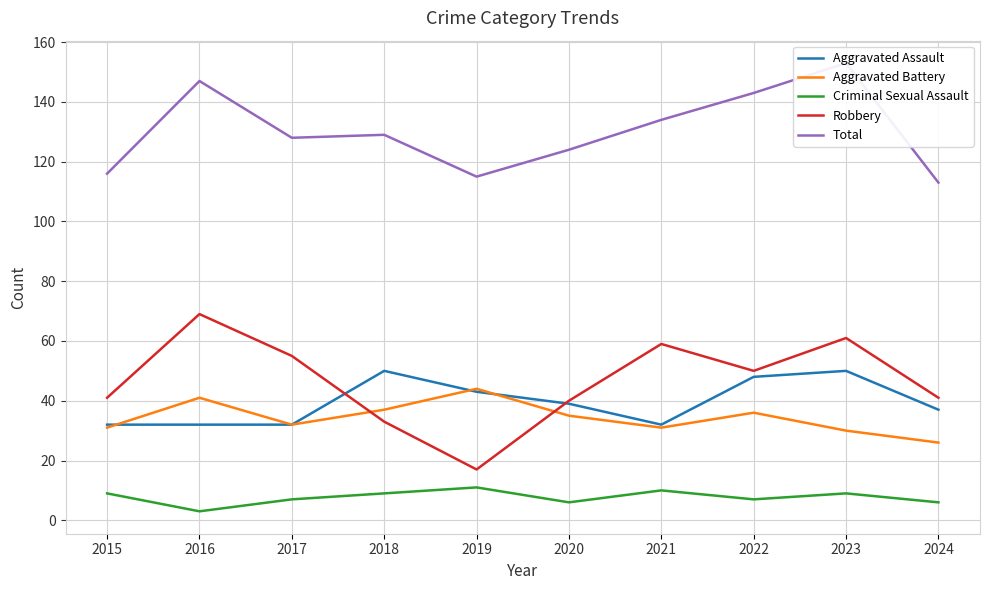

True or false: Aggravated Battery and Criminal Sexual Assault cross at least once.

False